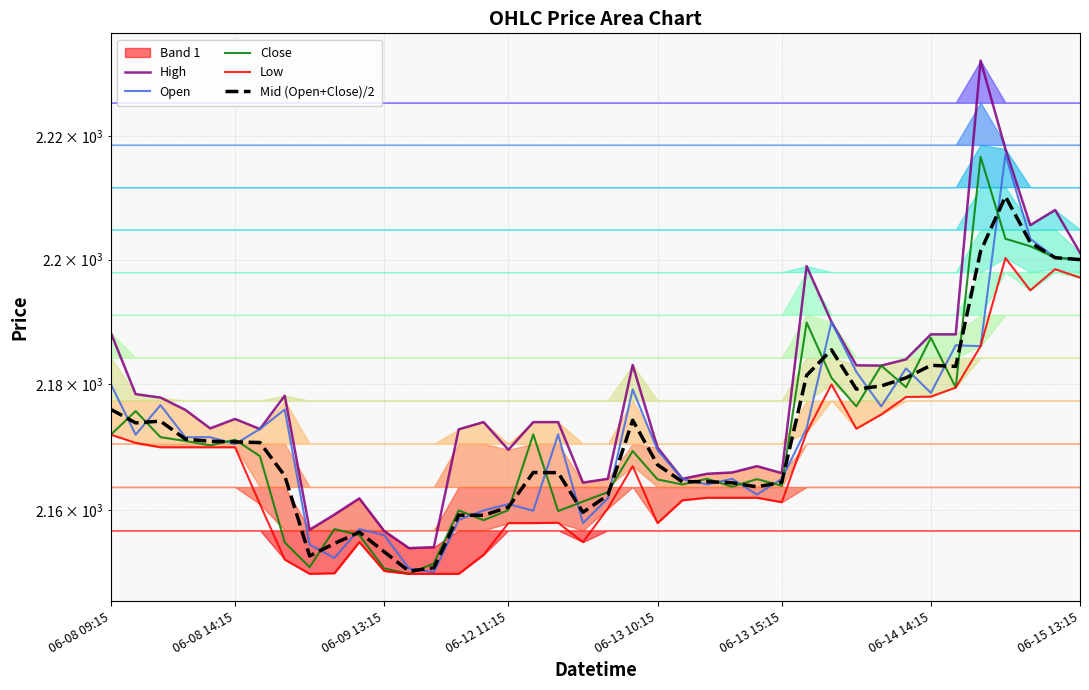

At how many categories does at least one series exceed 2161?

35